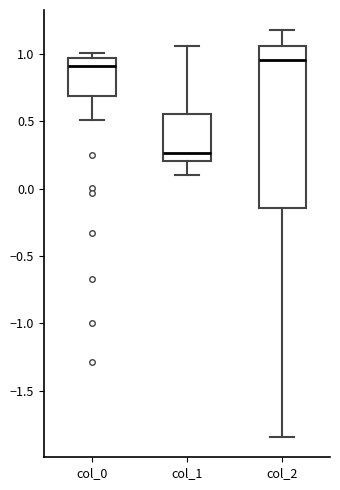

Reading left to right, transcribe this box plot: for each box, give where its median line is, the range the box spans, and where its two whiskers end, as read against the y-axis. The values are not printed on the chart, so give them approximately, as read against the axis.

col_0: median 0.90, box 0.70 to 0.95, whiskers 0.50 to 1.00
col_1: median 0.25, box 0.20 to 0.55, whiskers 0.10 to 1.05
col_2: median 0.95, box -0.15 to 1.05, whiskers -1.85 to 1.15